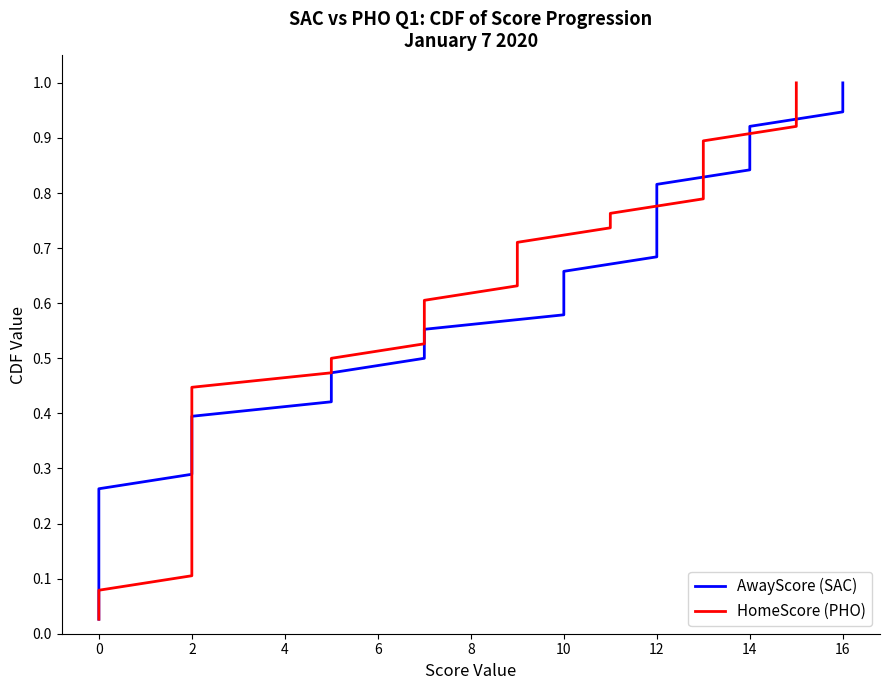

Which series has the widest spread of values?

AwayScore (SAC)